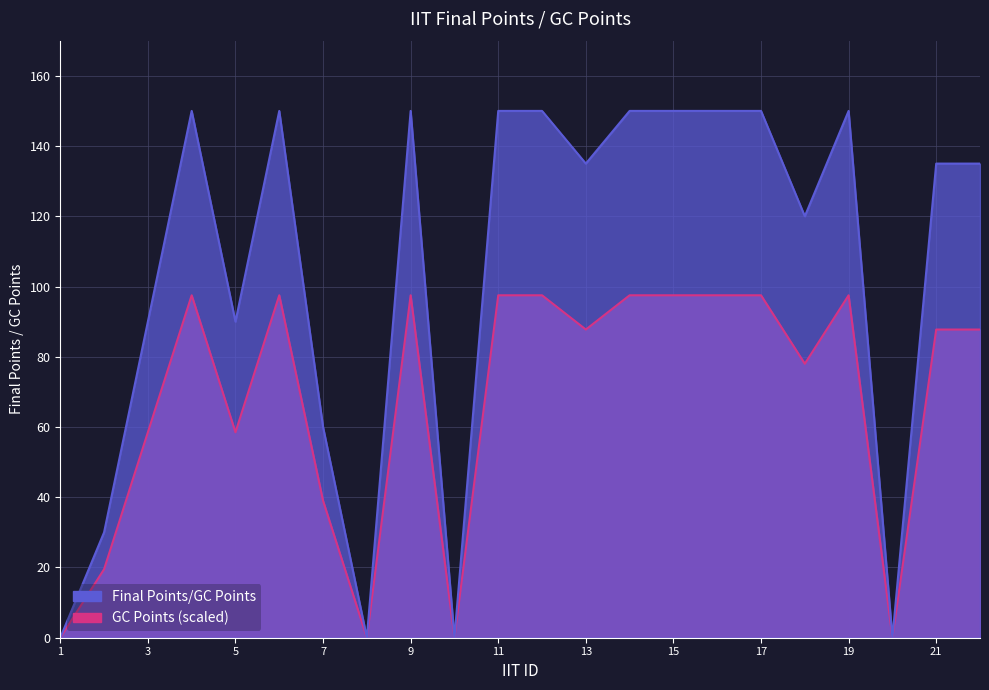

How many lines are shown in the chart?

1